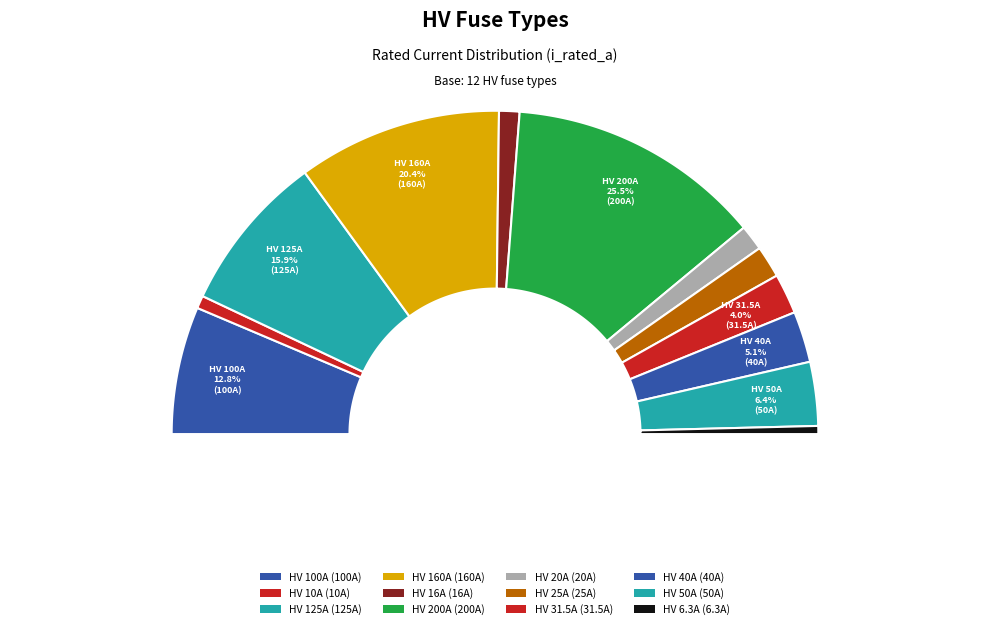

The HV 160A slice represents 20% of the pie. True or false?

True